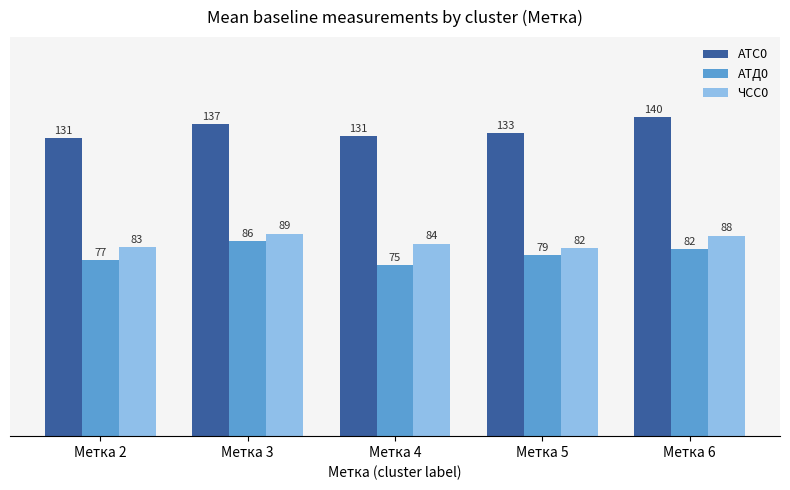

At which category is the sum across all series the highest?

Метка 3